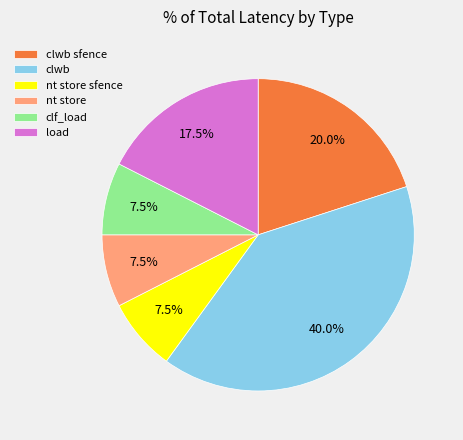

What is the largest slice in the pie chart?

clwb